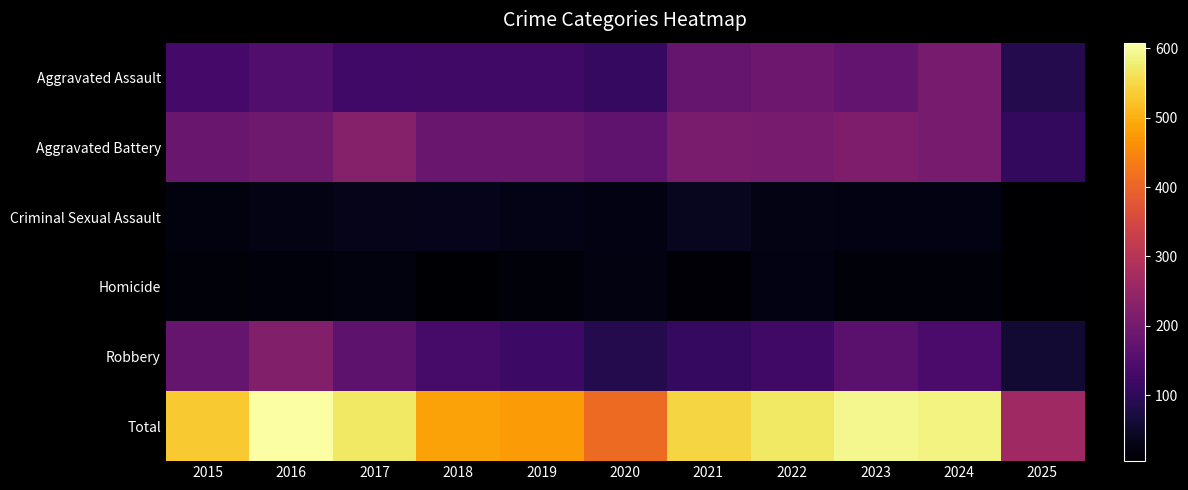

What is the spread (max minus min) of values at 2017?

549